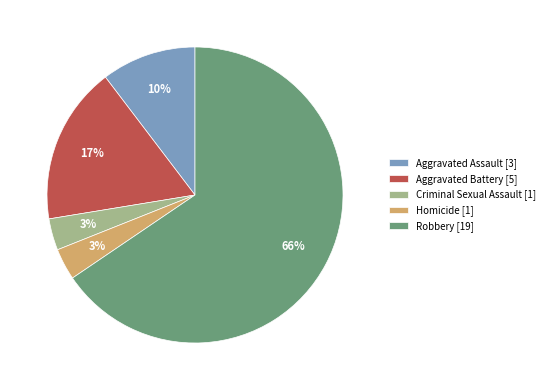

To the nearest percent, what is the difference between the Homicide [1] and Aggravated Battery [5] slice percentages?

14%